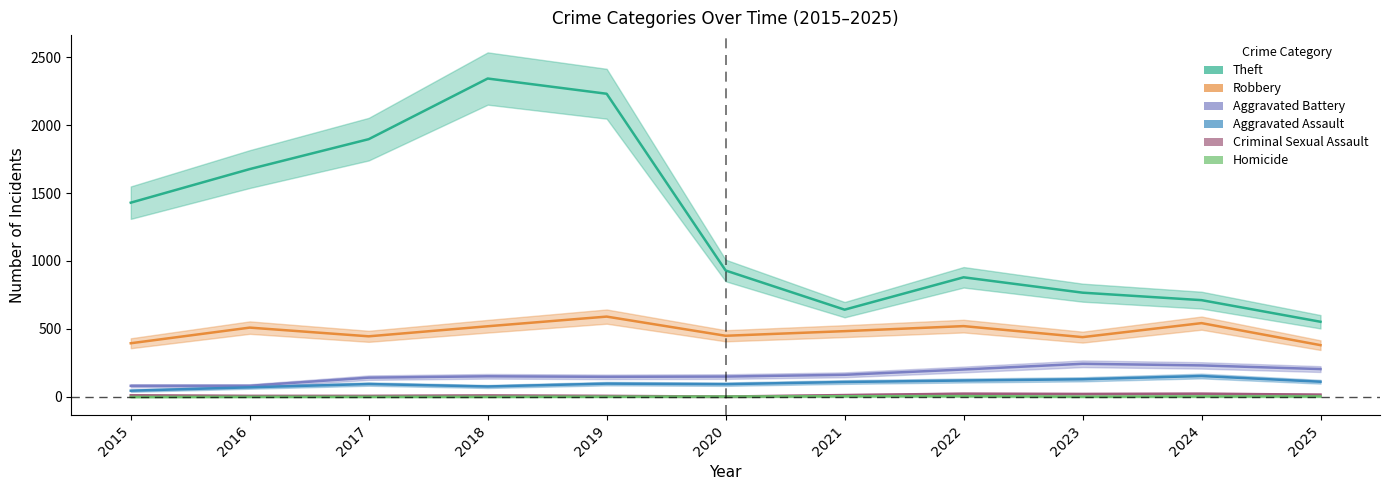

Where does the Aggravated Assault series first go above 98?

2021